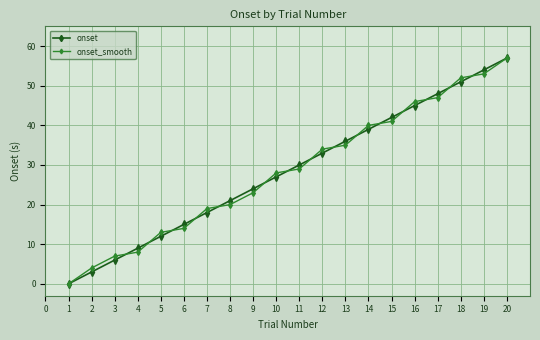

Is the value of onset_smooth at 12 greater than the value of onset at 13?

No